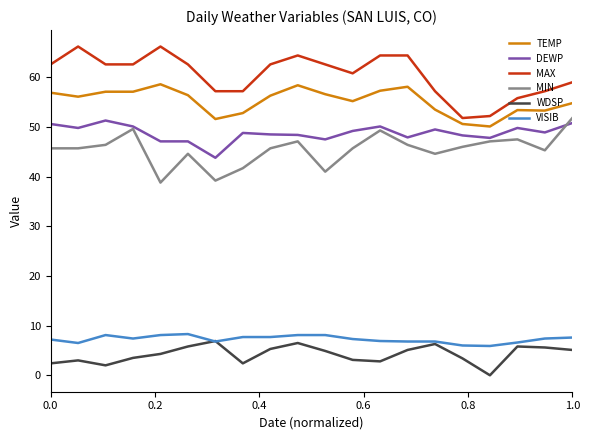

True or false: WDSP and TEMP intersect in this chart.

False